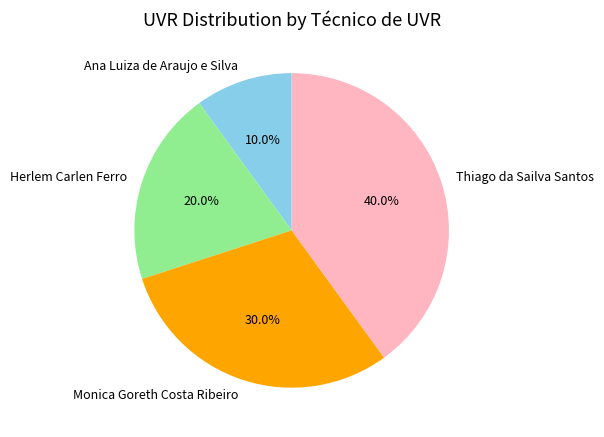

What percentage is the Ana Luiza de Araujo e Silva slice, to the nearest percent?

10%